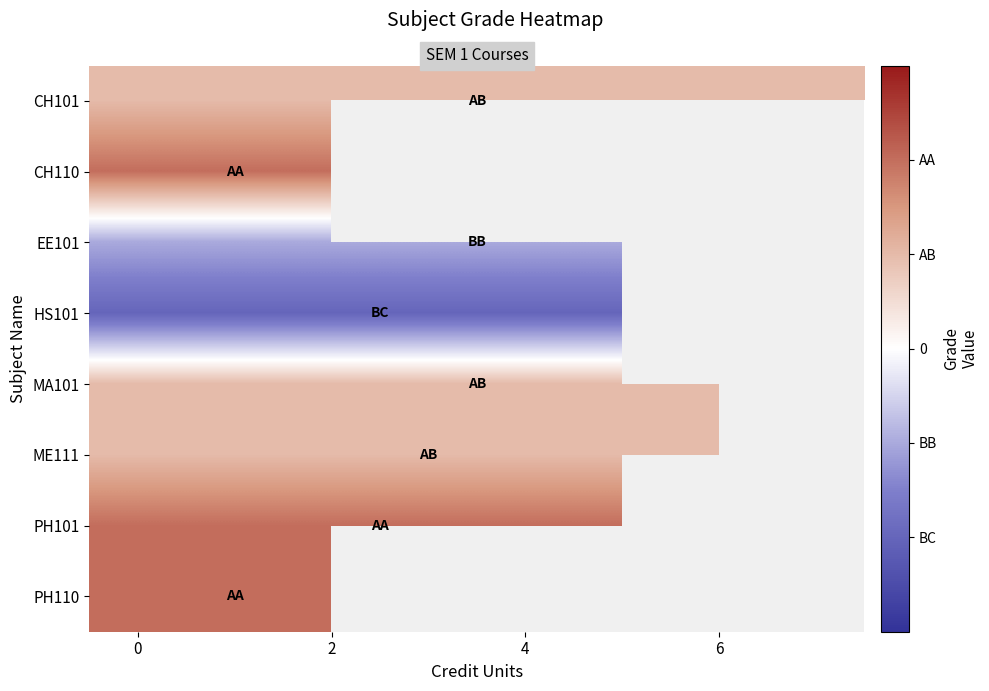

List the series in order of their peak value, lowest first.

HS101, EE101, CH101, MA101, ME111, CH110, PH101, PH110